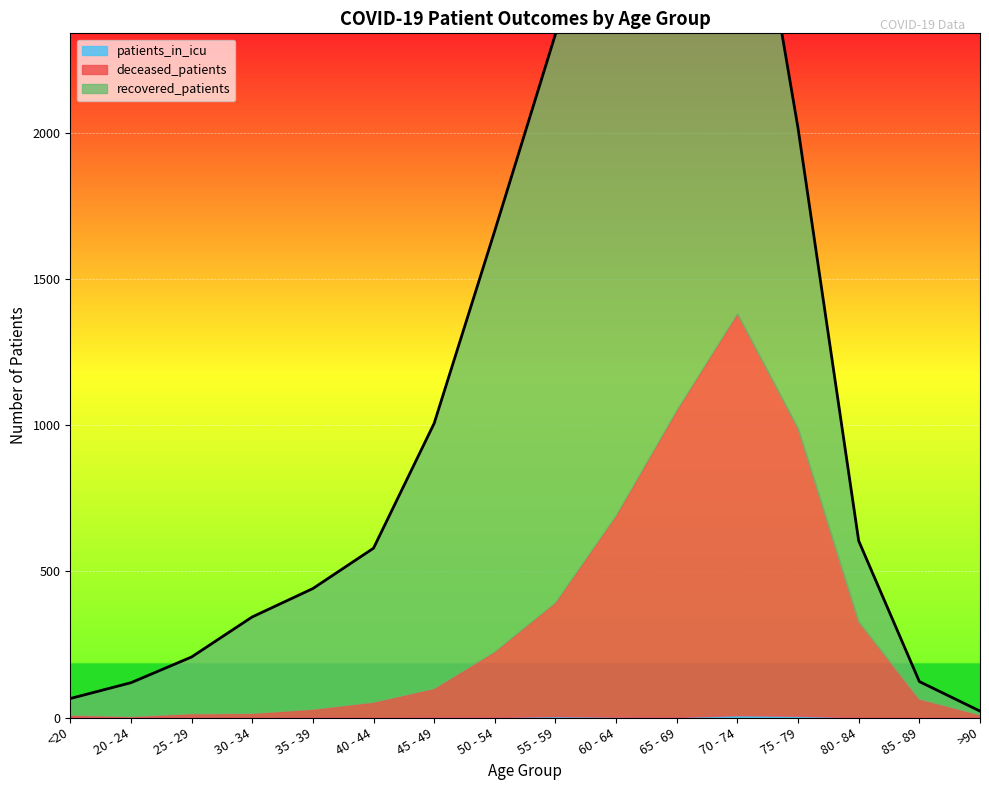

List the series in order of their peak value, lowest first.

patients_in_icu, deceased_patients, recovered_patients